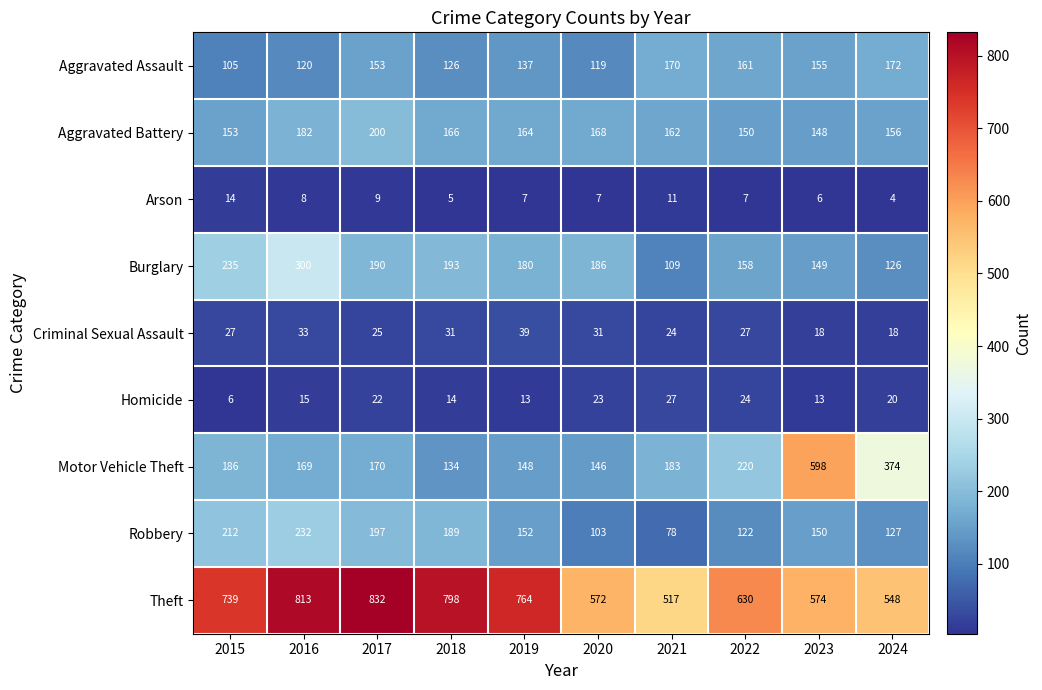

Which series changed the most between 2018 and 2019?

Robbery